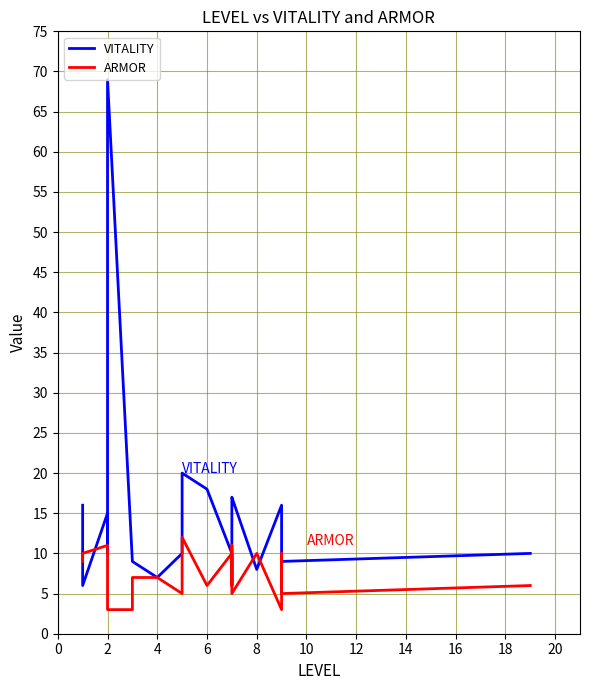

Is it true that VITALITY equals 6 at 11?

False